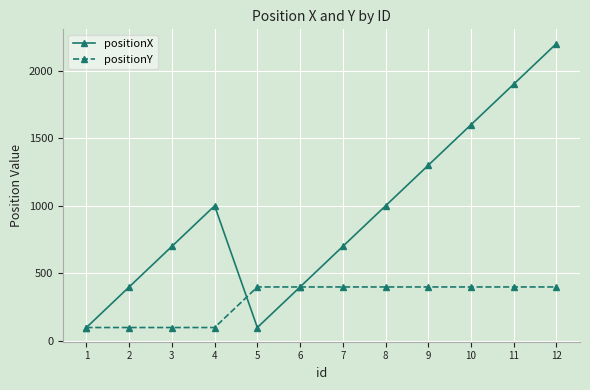

What is the greatest value displayed?

2200